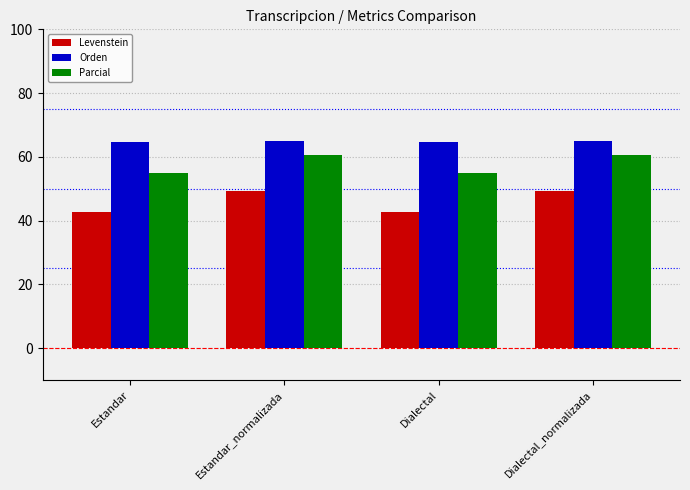

What is the label of the 3rd bar from the left?

Dialectal